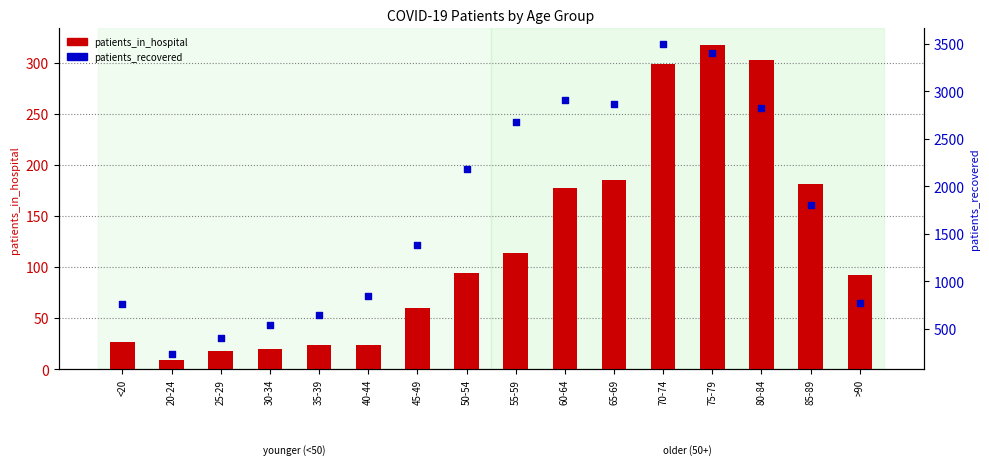

At which category is the sum across all series the highest?

70-74